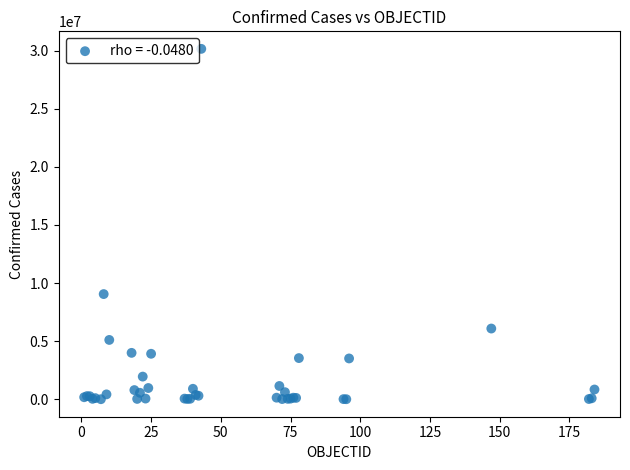

What Y value in the scatter plot is closest to 15080664?

9052536